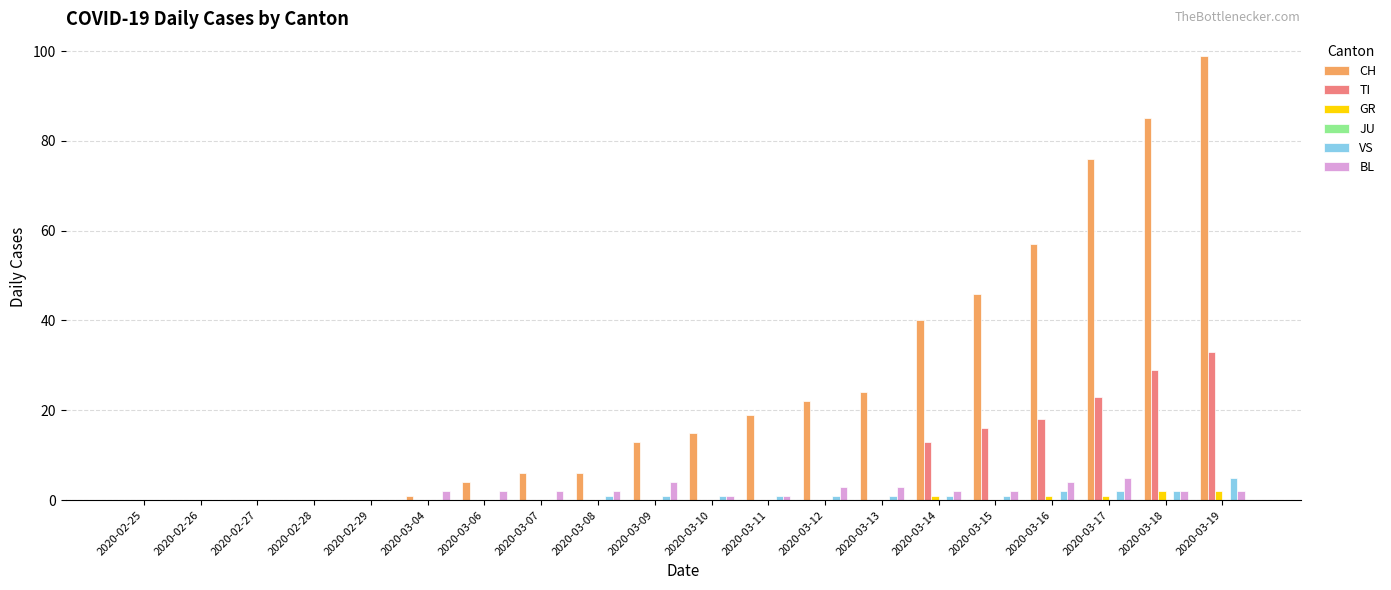

Does the chart contain stacked bars?

No